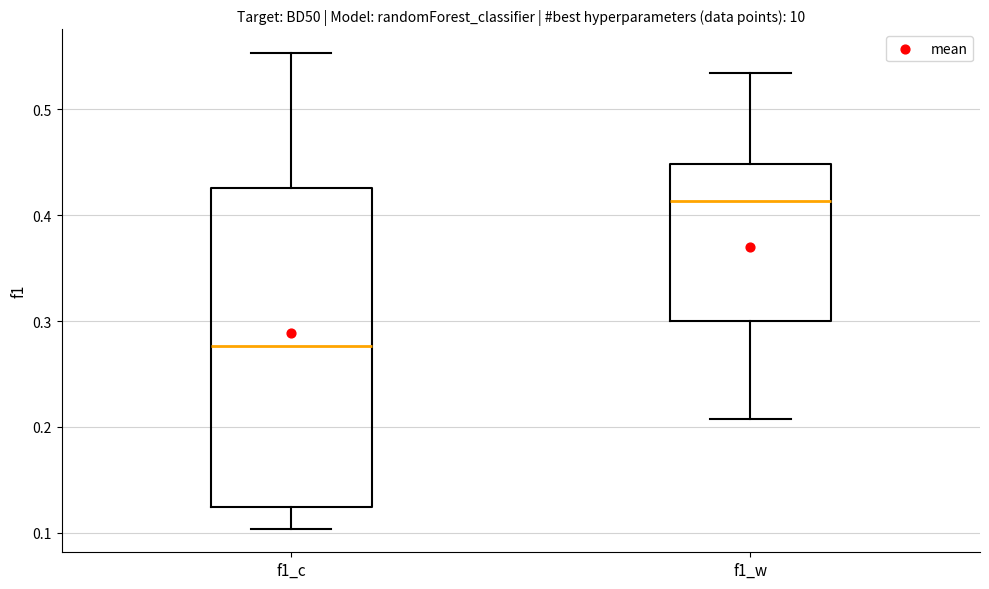

Where does the median line of the box for f1_w sit on the y-axis? The values are not printed on the chart, so give them approximately, as read against the axis.

0.41